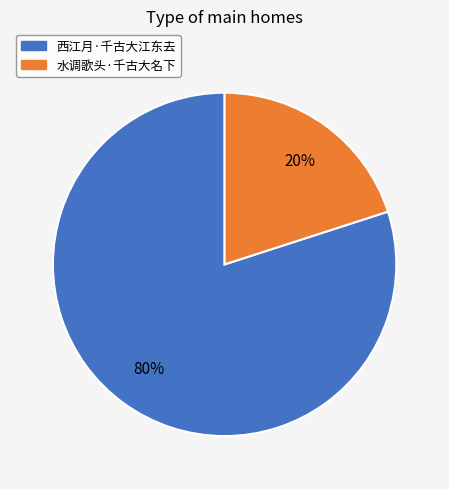

To the nearest percent, what portion does 水调歌头·千古大名下 represent?

20%